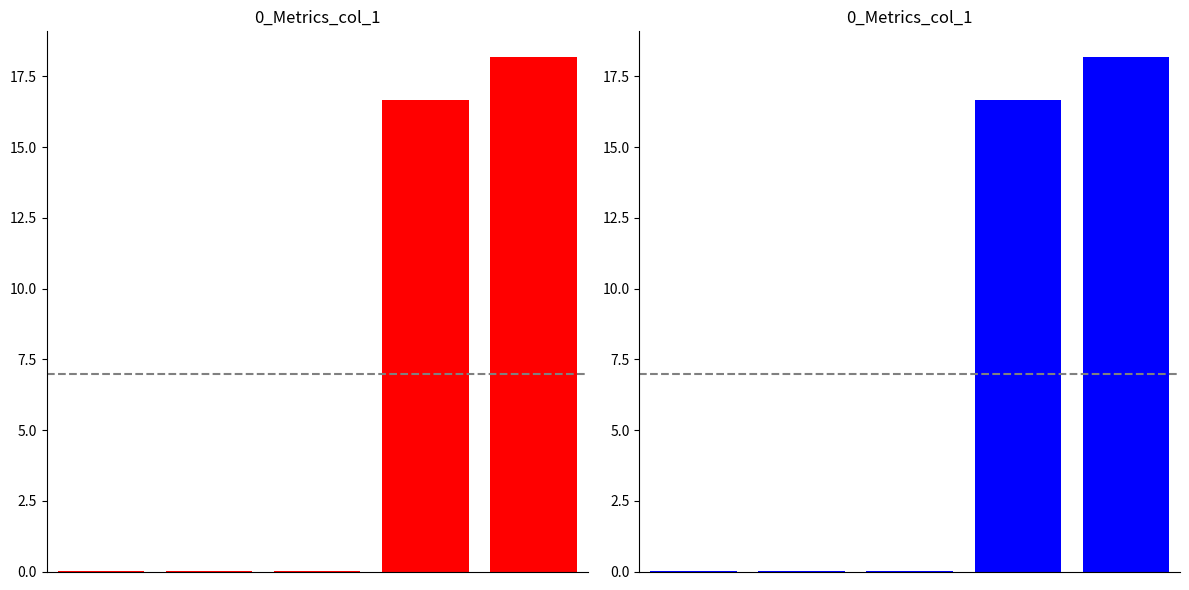

Is it true that the value at 2 is 0.0?

True